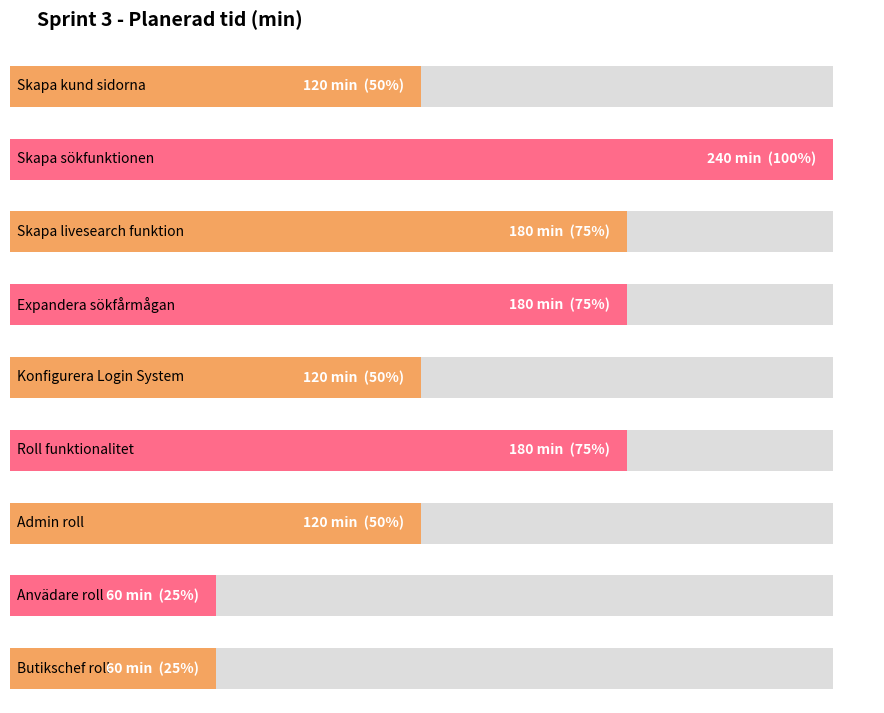

What is the label of the 9th bar from the right?

Skapa kund sidorna